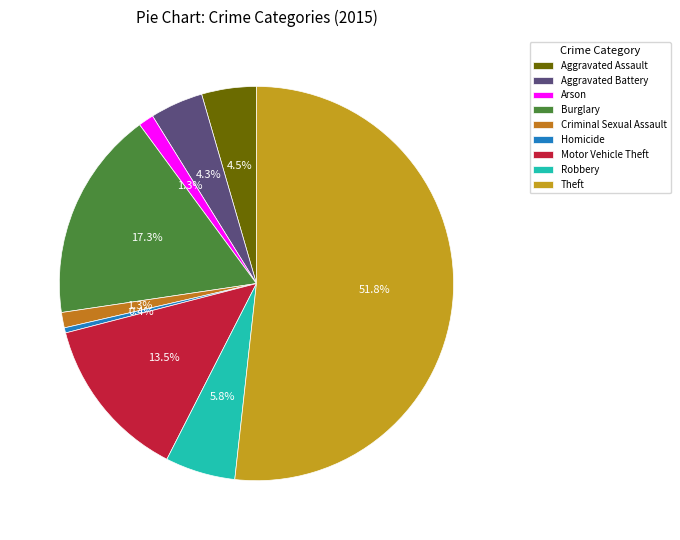

Count the number of slices in the pie.

9